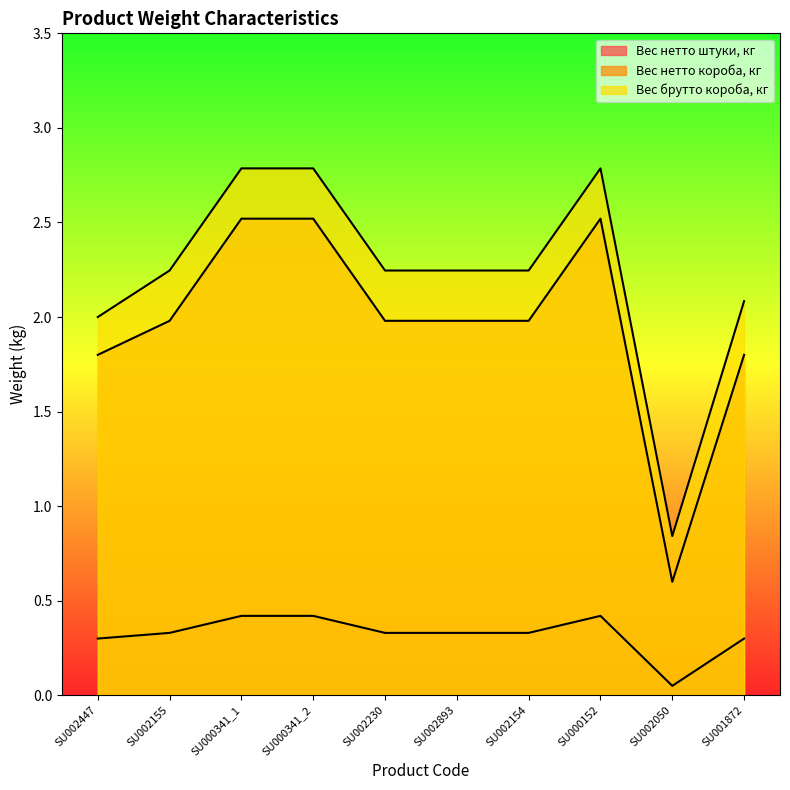

What is the maximum value shown in the chart?

2.8